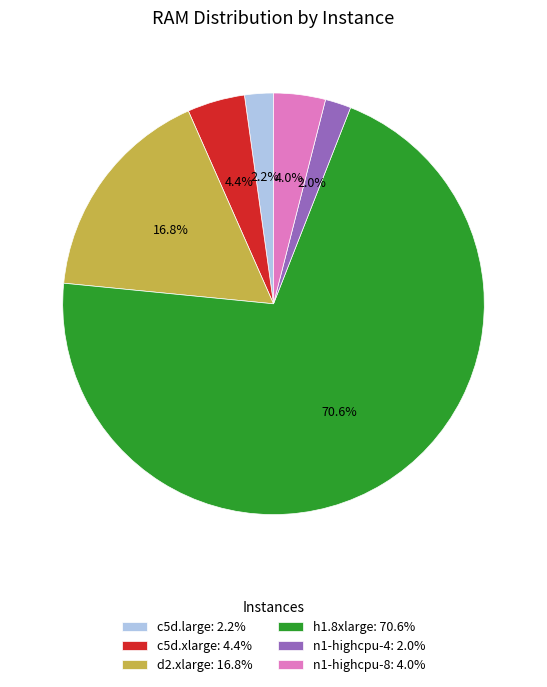

Is it true that n1-highcpu-4 is 2% of the pie?

True